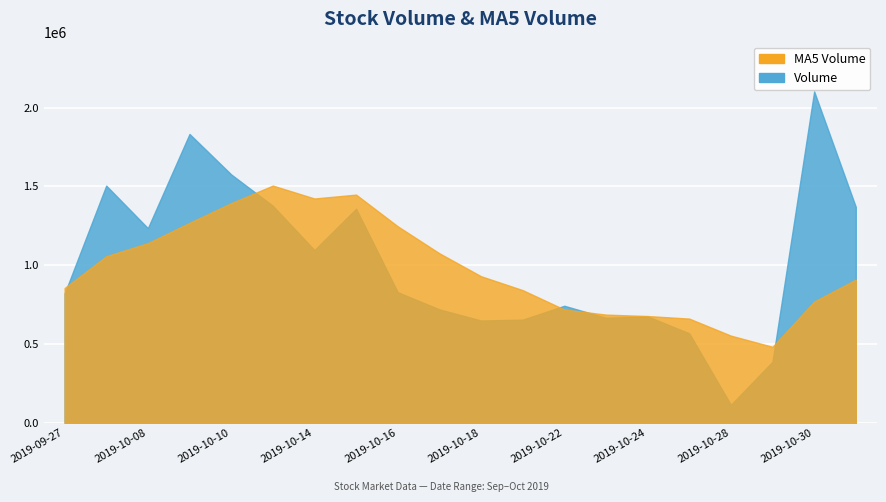

Which series changed the most between 2019-10-28 and 2019-10-30?

volume